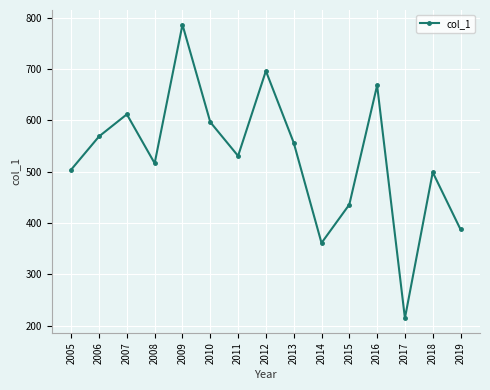

List the labels in order of value, smallest first.

2017, 2014, 2019, 2015, 2018, 2005, 2008, 2011, 2013, 2006, 2010, 2007, 2016, 2012, 2009